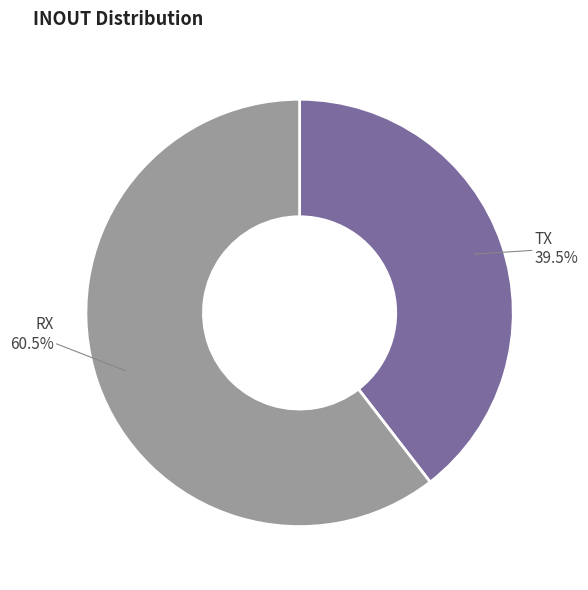

Rank the categories by value from highest to lowest.

RX, TX